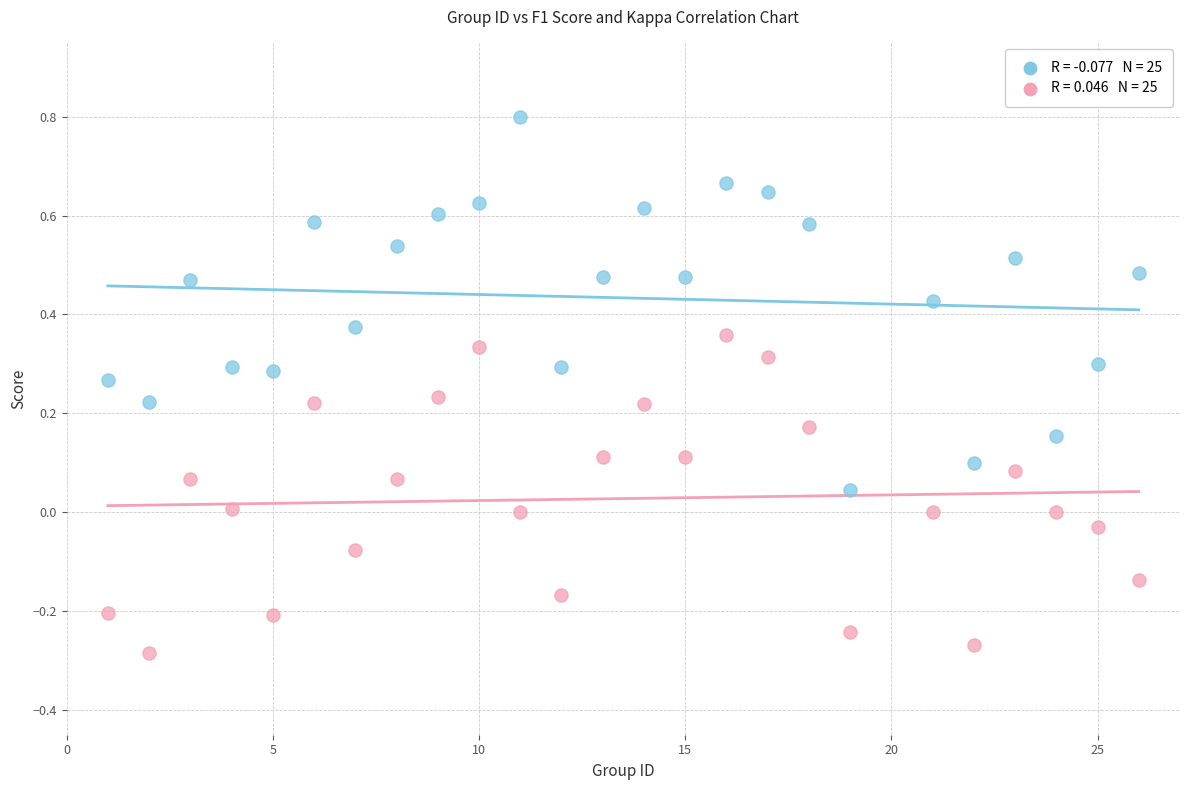

Across all data points, what is the range of X values (max minus min)?

25.0